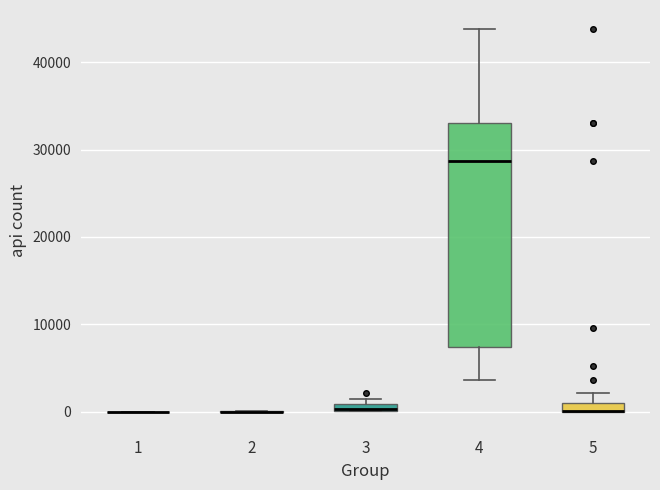

Comparing the boxes themselves (not the whiskers), which one is the tallest?

4